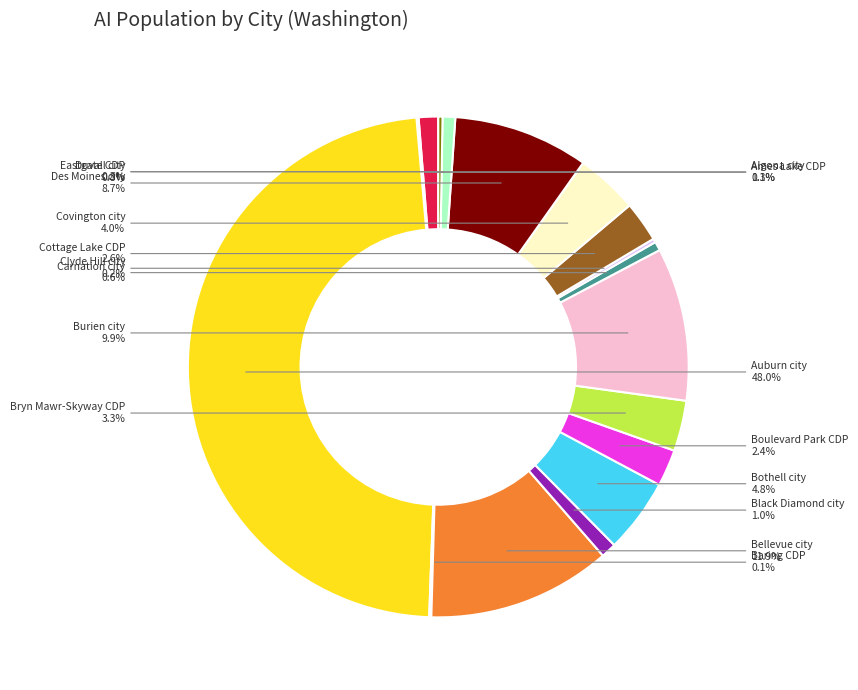

Does Covington city account for over 50% of the chart?

No